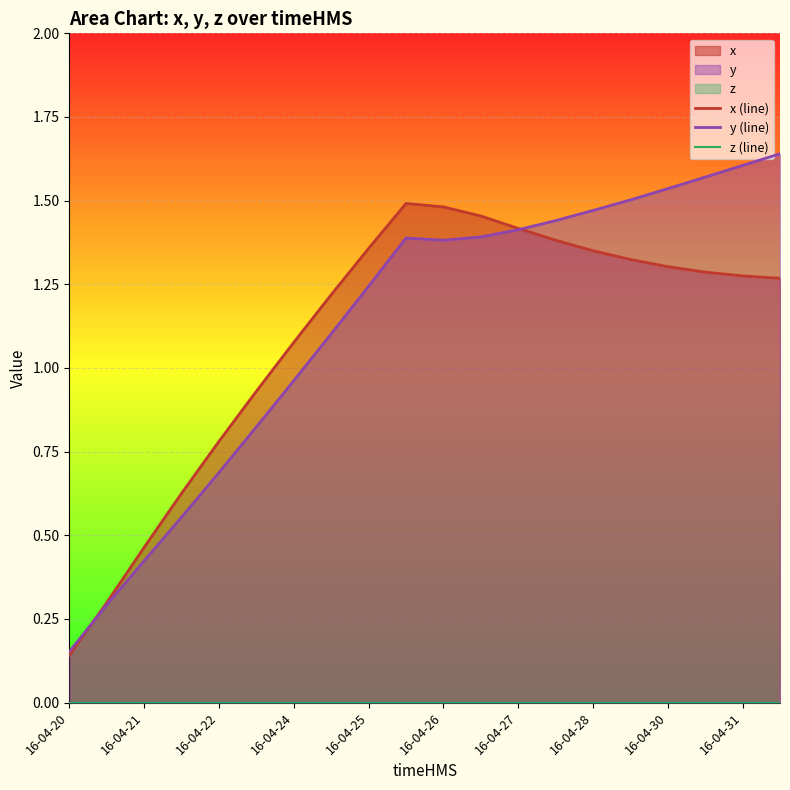

The x (line) series shows 0.1 at 16-04-20. True or false?

False